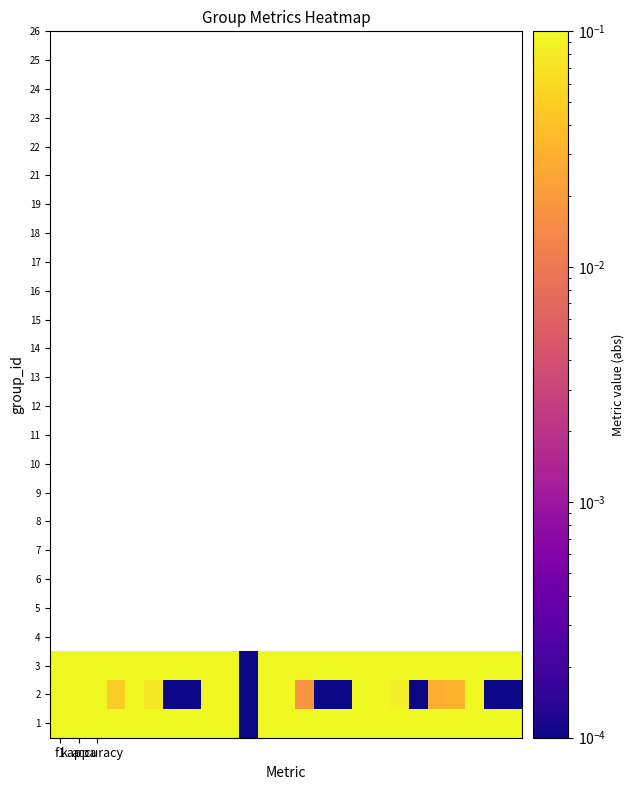

At how many categories does at least one series exceed 0?

25